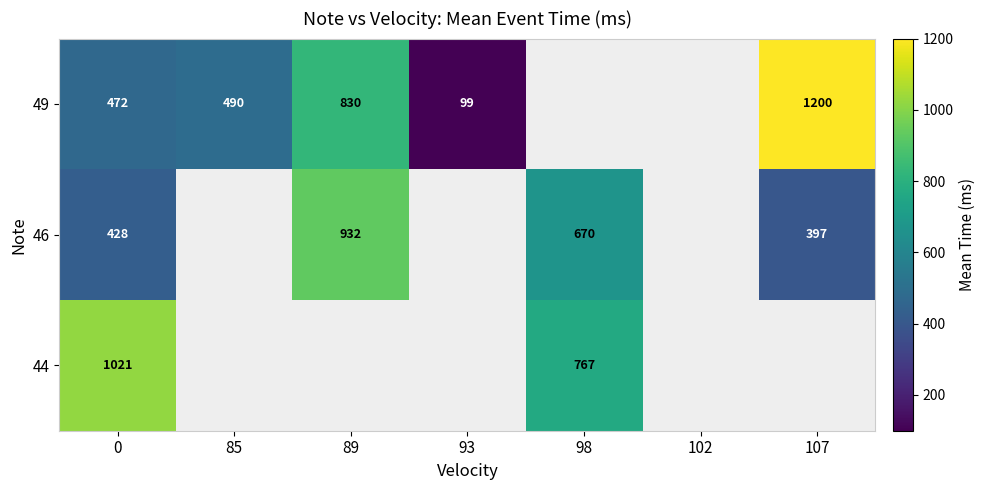

The 46 series shows 932 at 89. True or false?

True